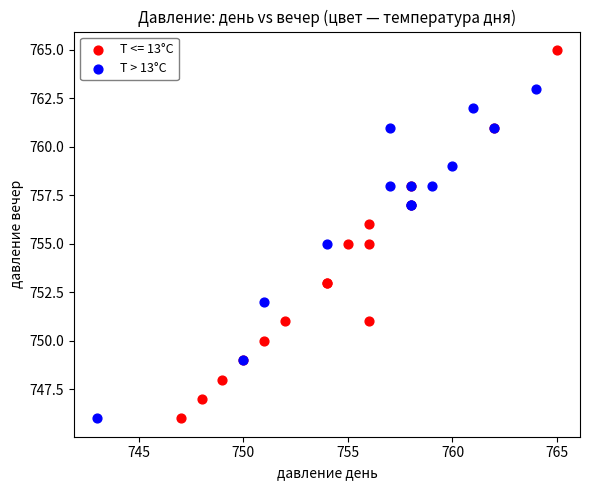

Which series reaches the maximum Y coordinate?

T <= 13°C